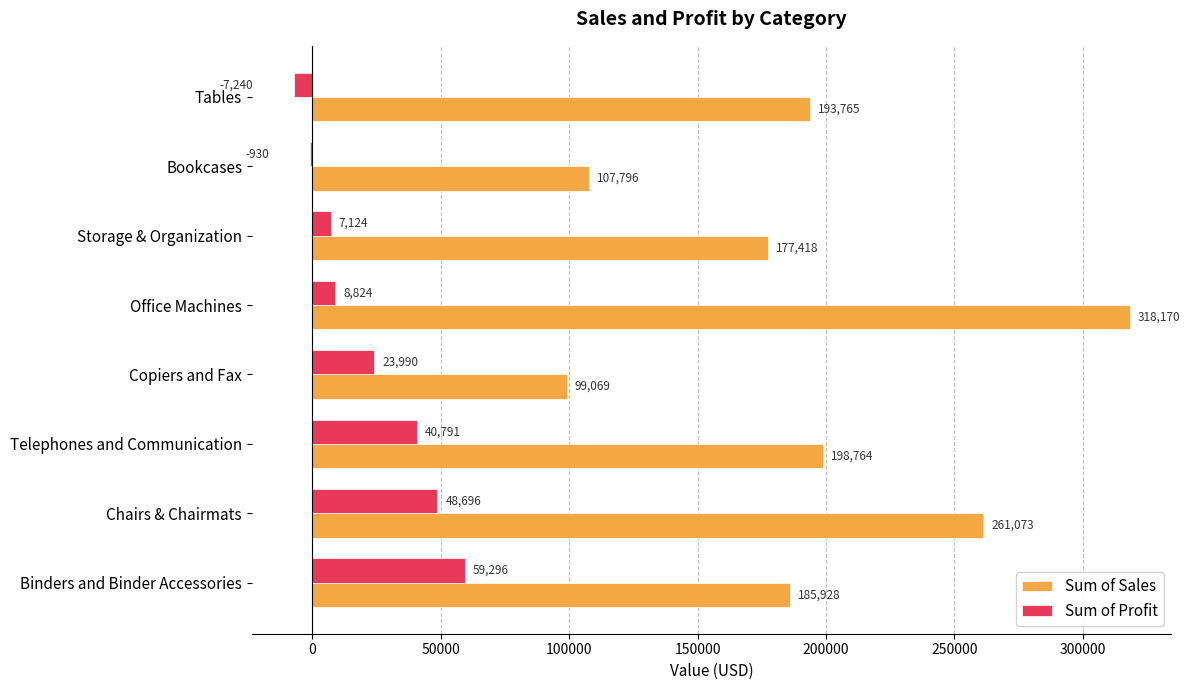

Is the value of Sum of Profit at Telephones and Communication greater than the value of Sum of Sales at Telephones and Communication?

No